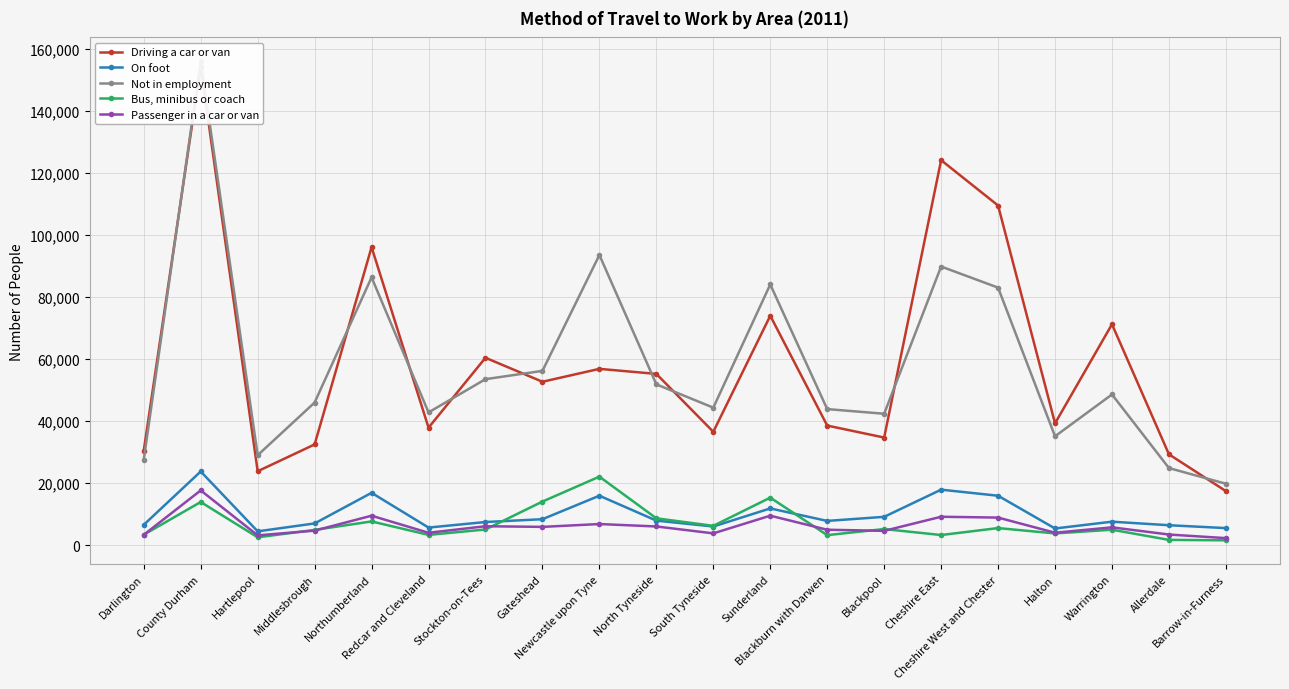

What is the smallest value displayed?

1623